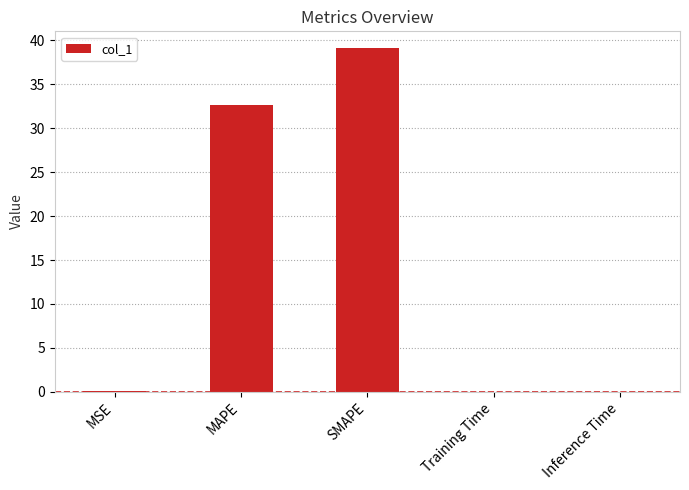

How many series are shown in this chart?

1